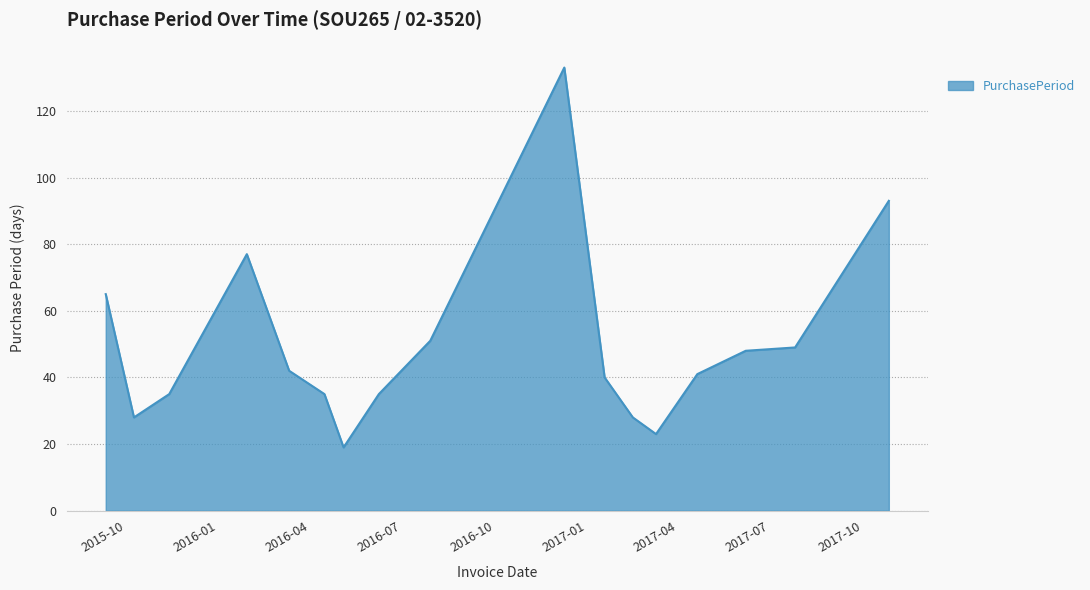

What is the minimum value shown in the chart?

19